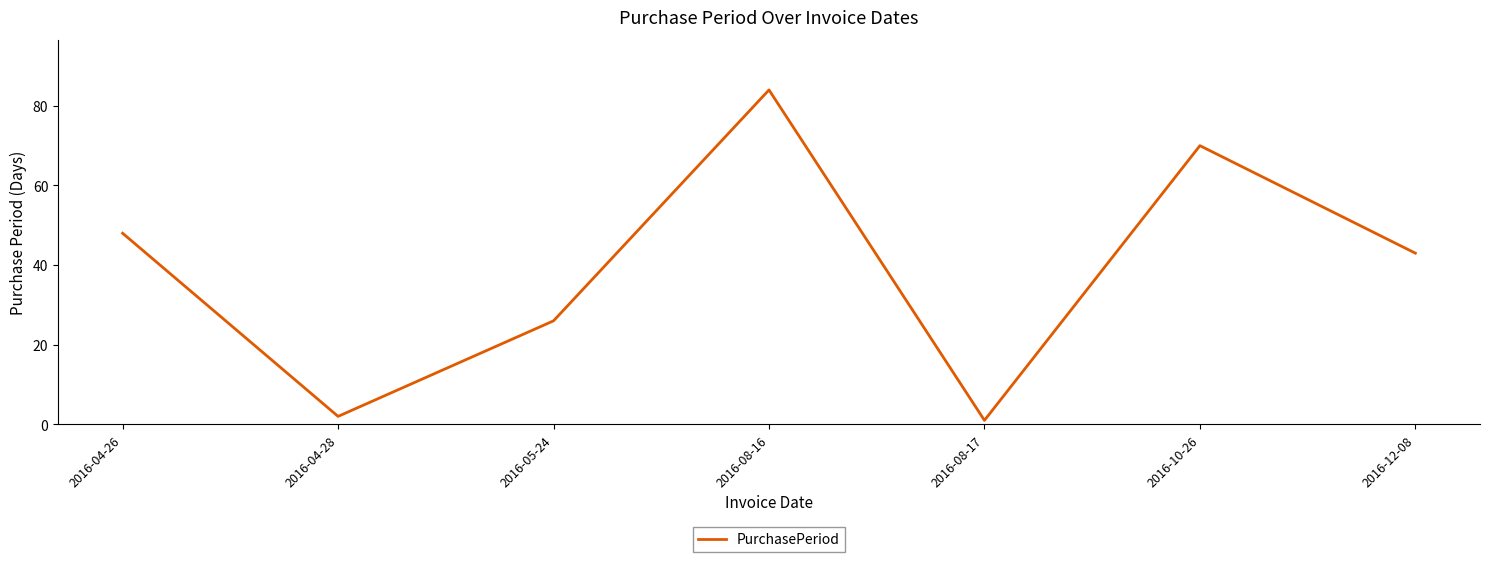

What is the change in value from 2016-10-26 to 2016-12-08?

-27